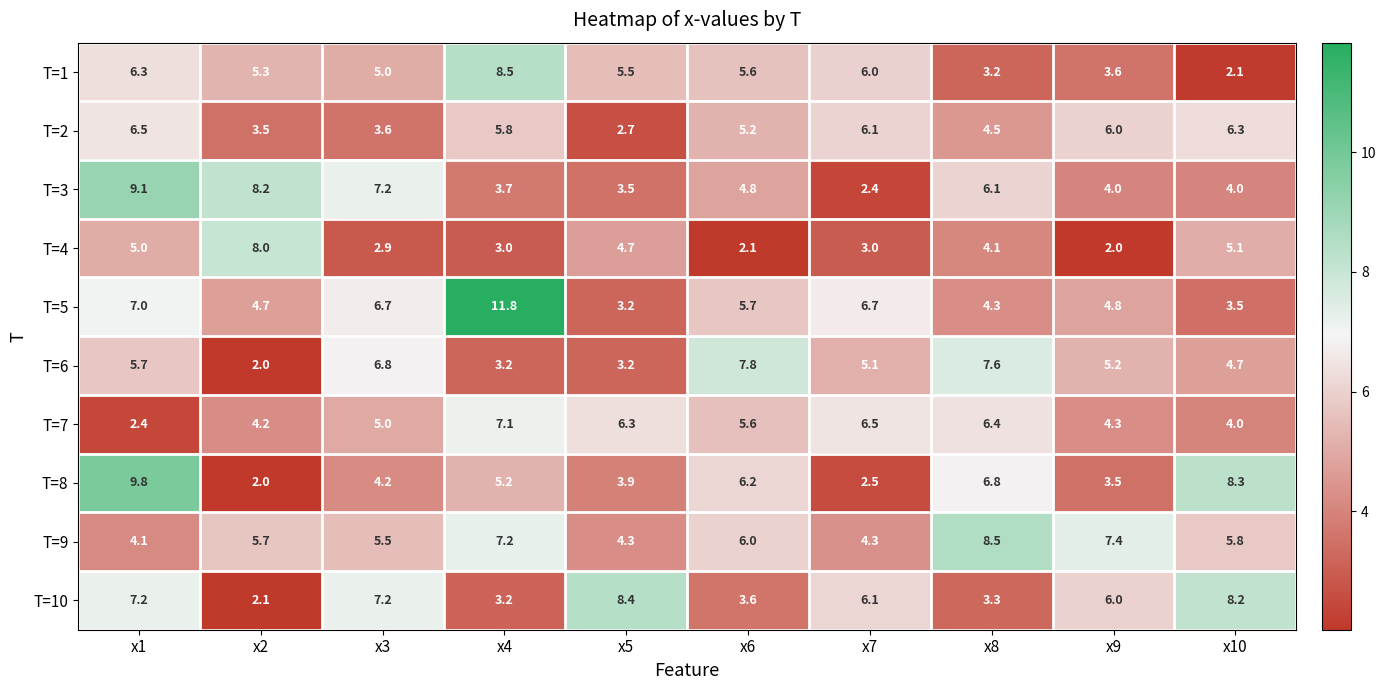

The value of T=1 at x3 is 2.5. True or false?

False